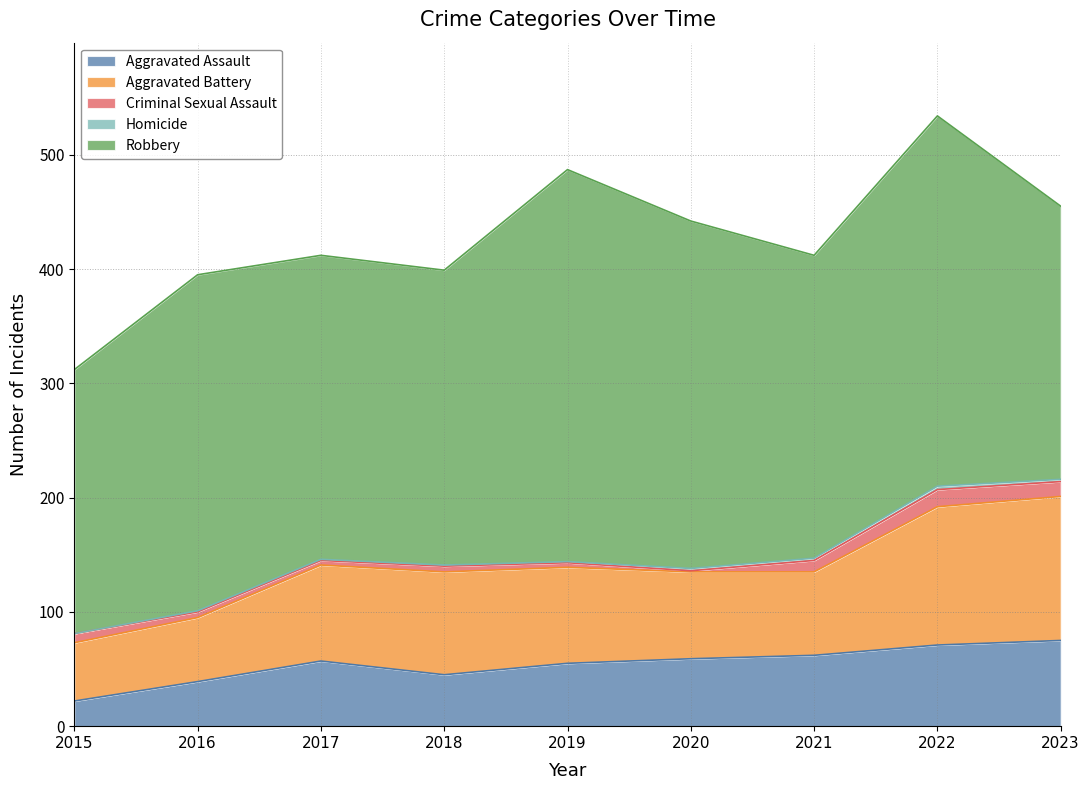

How many values in the Homicide series exceed 1?

4